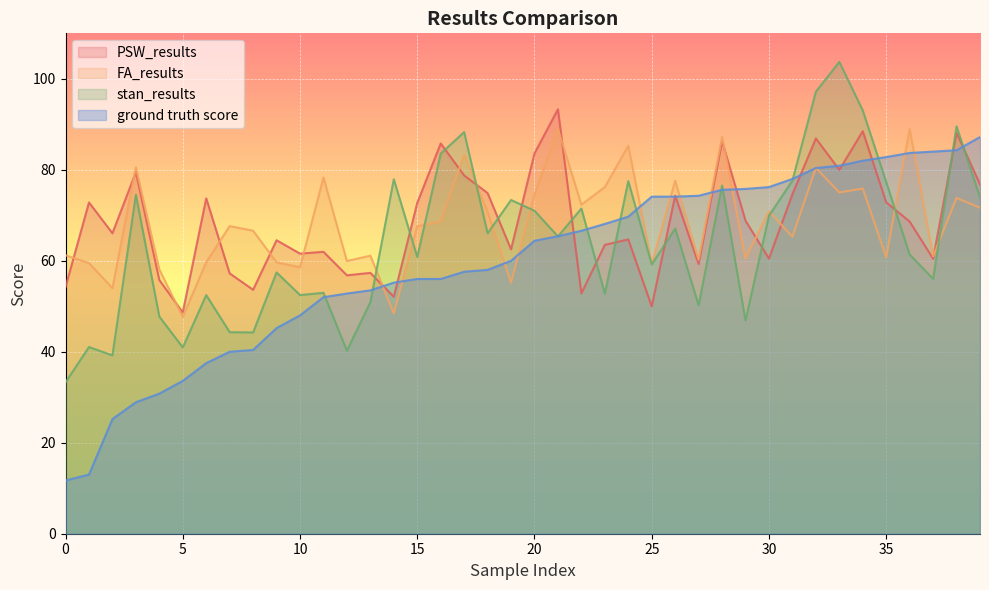

Read the ground truth score value at 38.

84.3